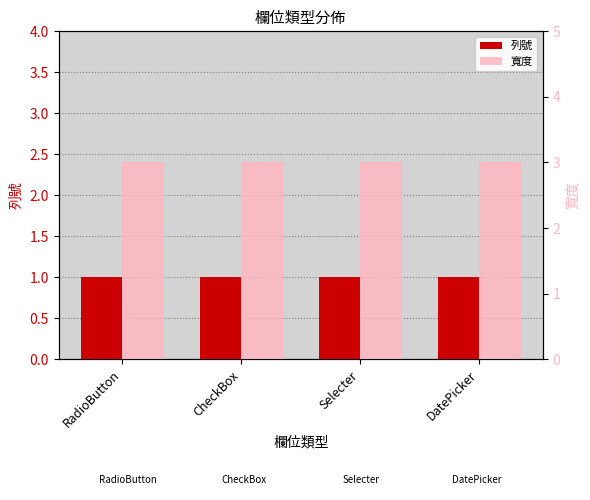

What is the sum of all 列號 values?

4